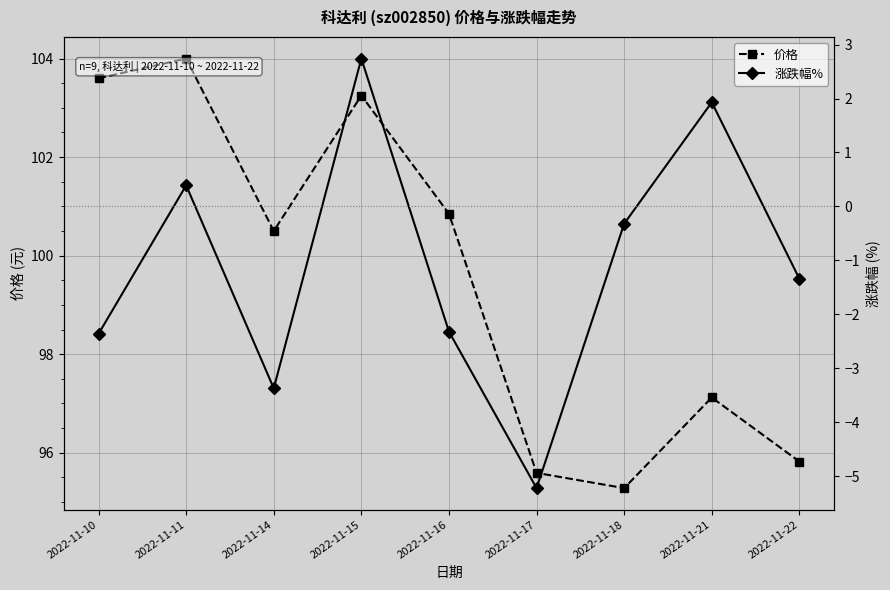

Reading left to right, extract all data points from this chart.

价格: 2022-11-10=103.6	2022-11-11=104.0	2022-11-14=100.5	2022-11-15=103.2	2022-11-16=100.8	2022-11-17=95.6	2022-11-18=95.3	2022-11-21=97.1	2022-11-22=95.8
涨跌幅%: 2022-11-10=-2.4	2022-11-11=0.4	2022-11-14=-3.4	2022-11-15=2.7	2022-11-16=-2.3	2022-11-17=-5.2	2022-11-18=-0.3	2022-11-21=1.9	2022-11-22=-1.3